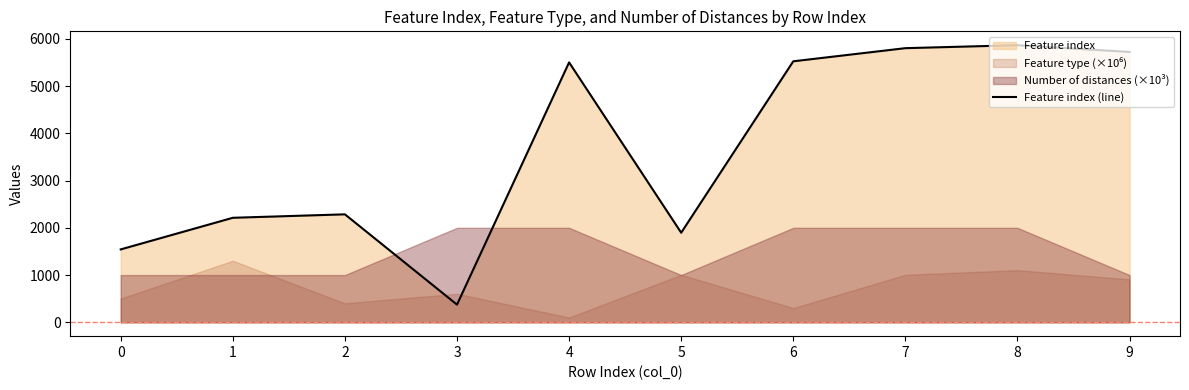

The chart shows a value of 177 at 3. True or false?

False